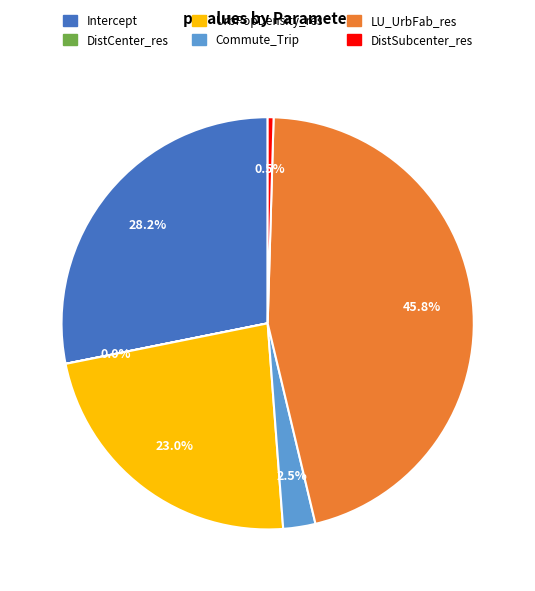

To the nearest percent, what is the difference between the Commute_Trip and Intercept slice percentages?

26%